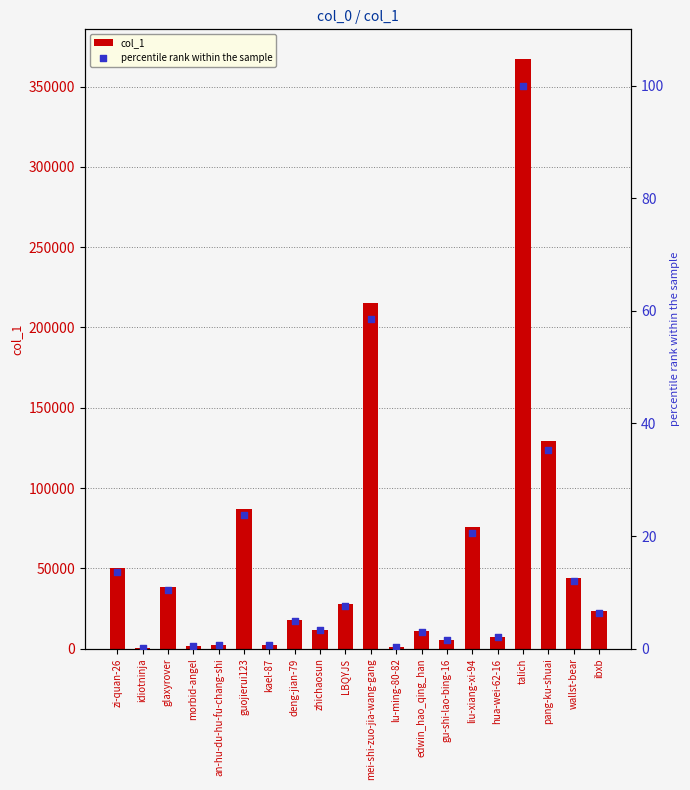

At how many categories does at least one series exceed 21111?

10